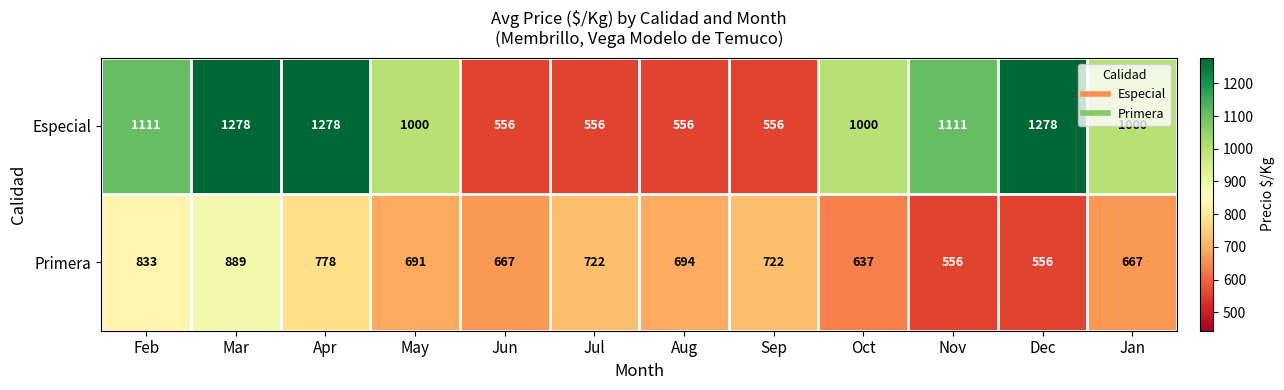

At how many categories does at least one series exceed 606?

12